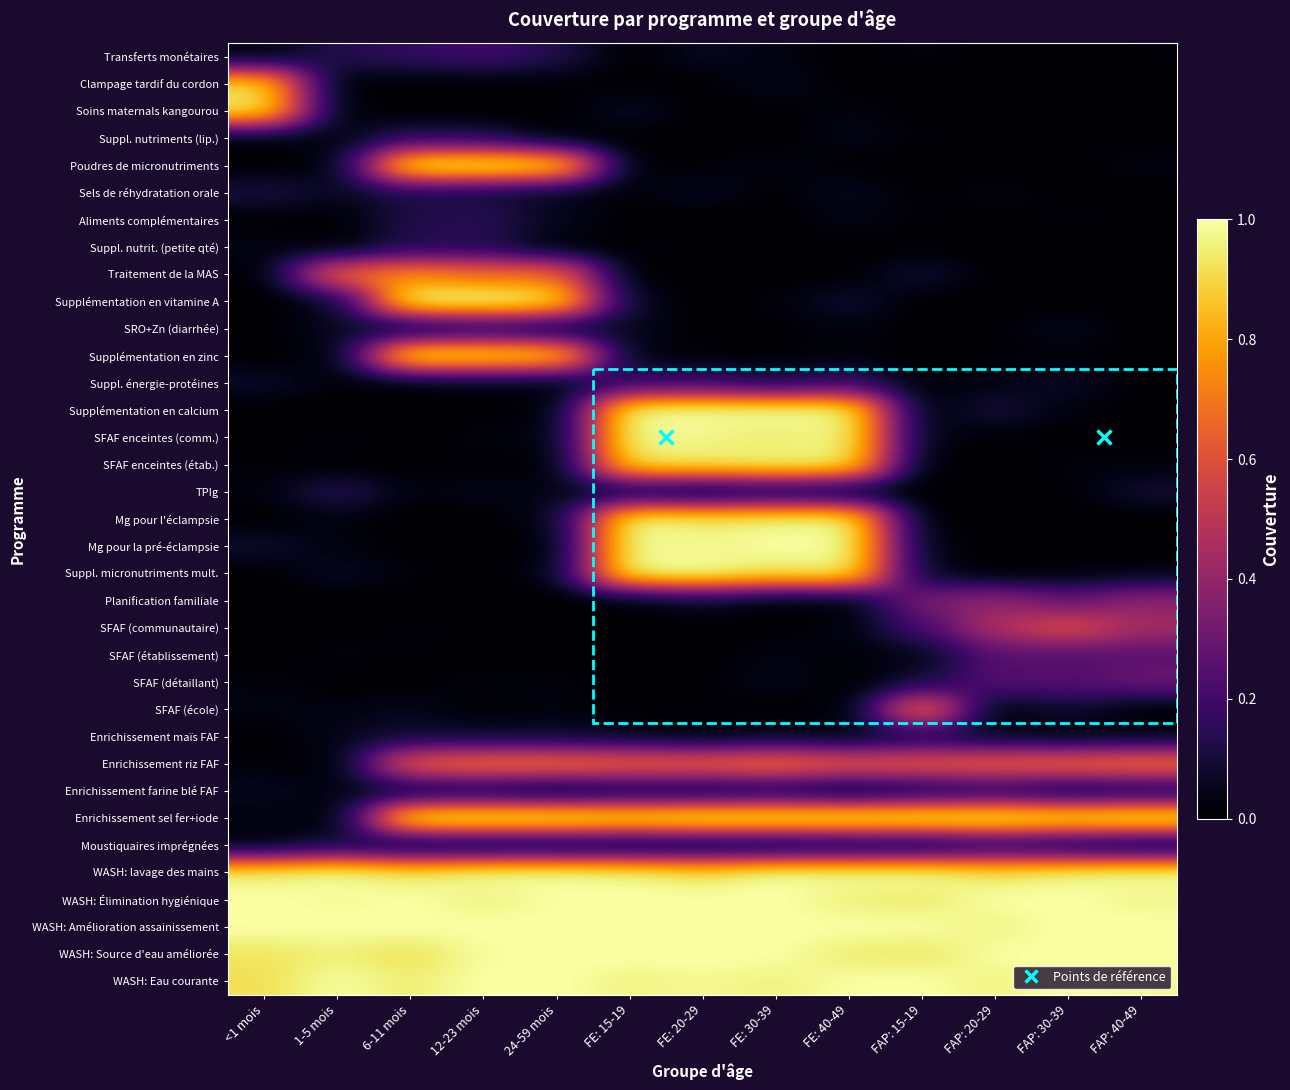

At which category is the sum across all series the highest?

FE: 15-19